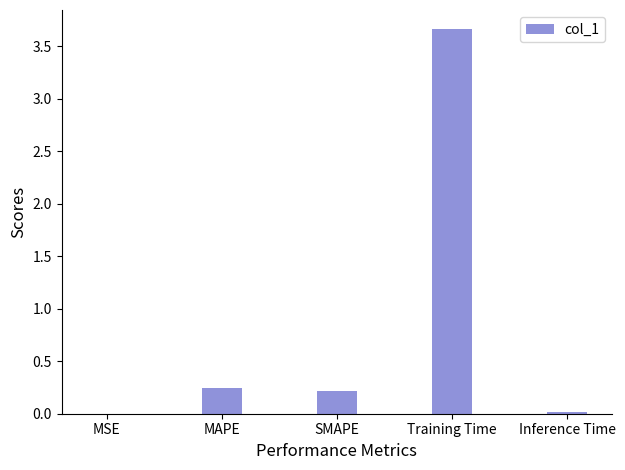

Is it true that the value at MAPE is 0.4?

False